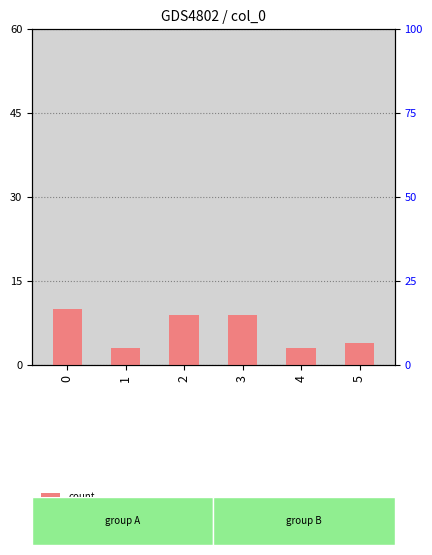

What is the change in value from 4 to 5?

+1